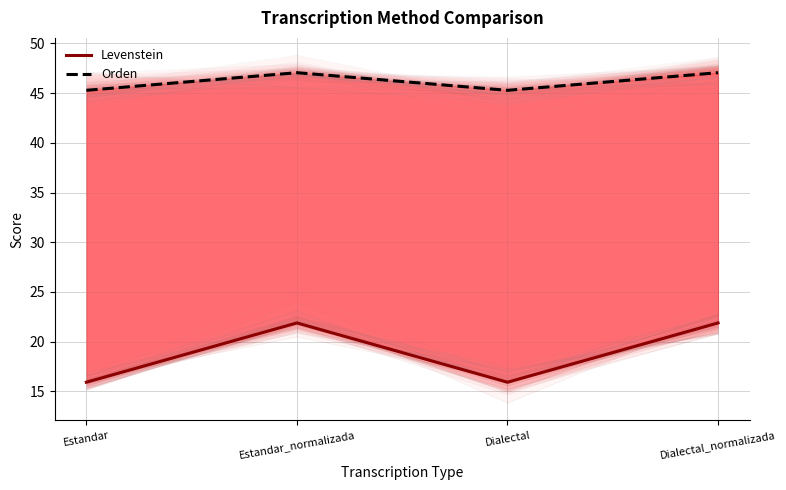

What is the highest value of the Orden series?

47.1